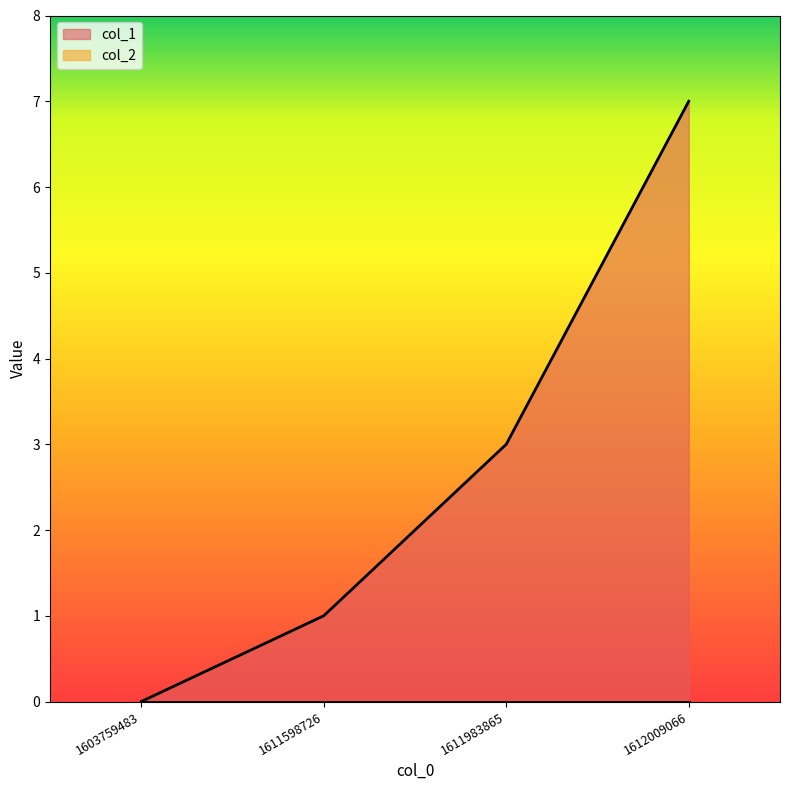

List the labels in order of value, smallest first.

1603759483, 1611598726, 1611983865, 1612009066